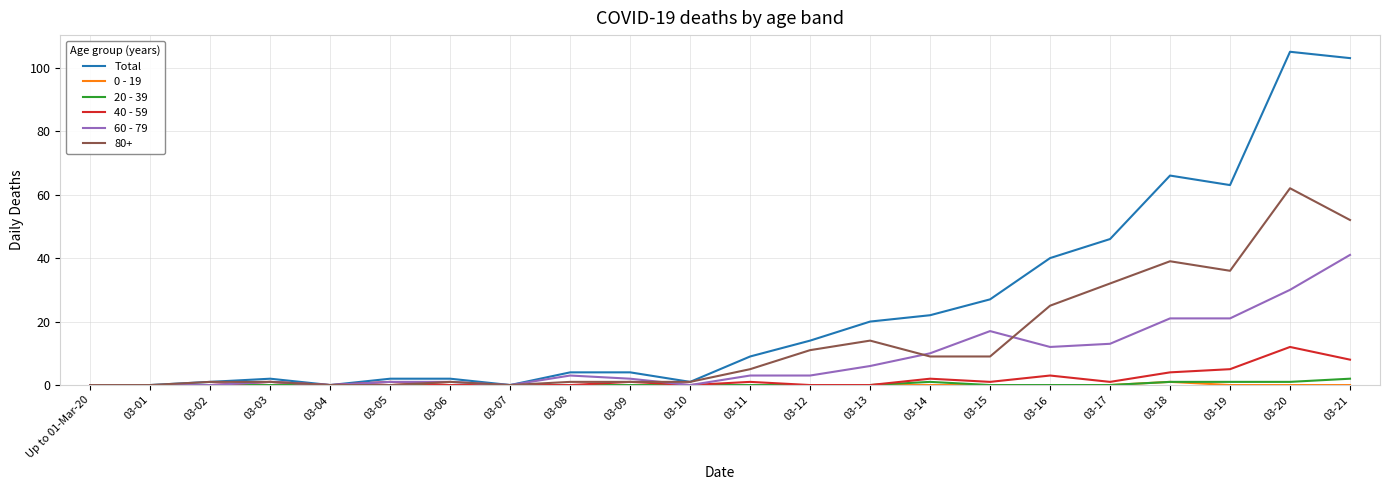

Is it true that 20 - 39 equals 0 at 03-08?

True